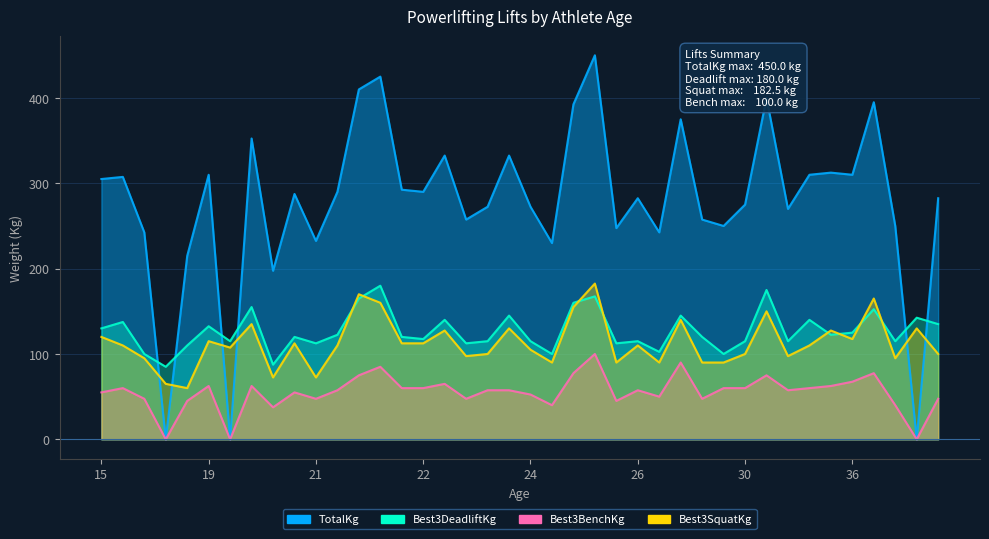

Is it true that Best3SquatKg equals 167.2 at 18?

False